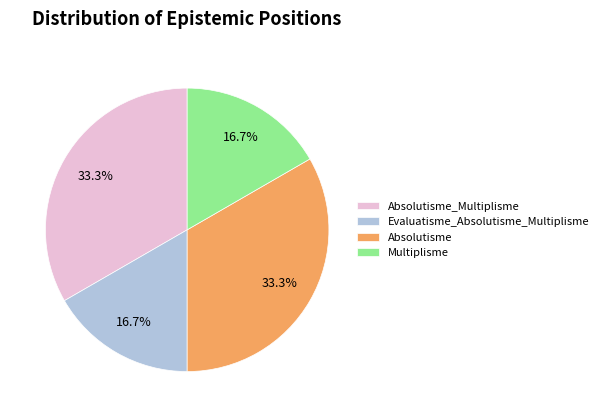

How many segments does this pie chart have?

4